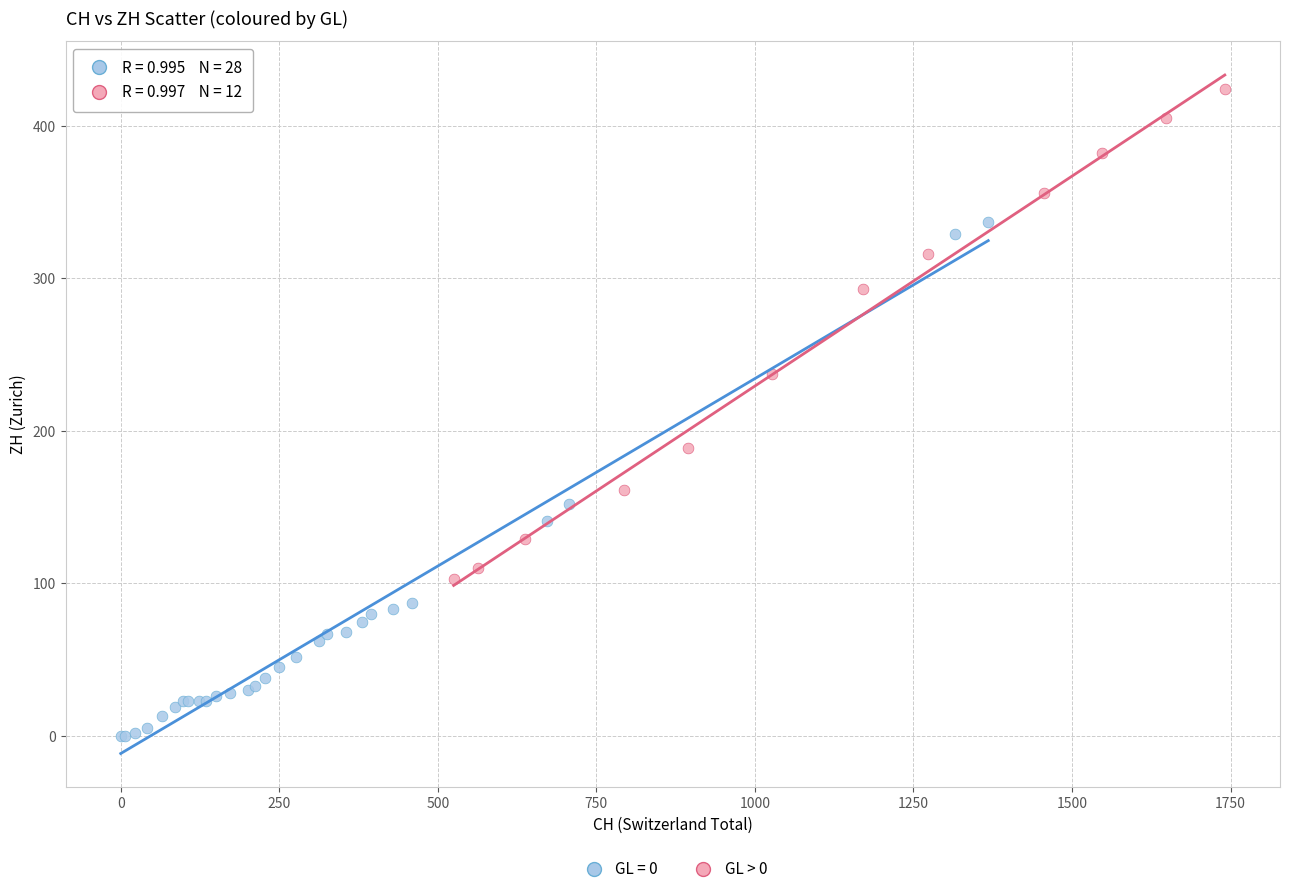

Which series reaches the maximum Y coordinate?

GL > 0